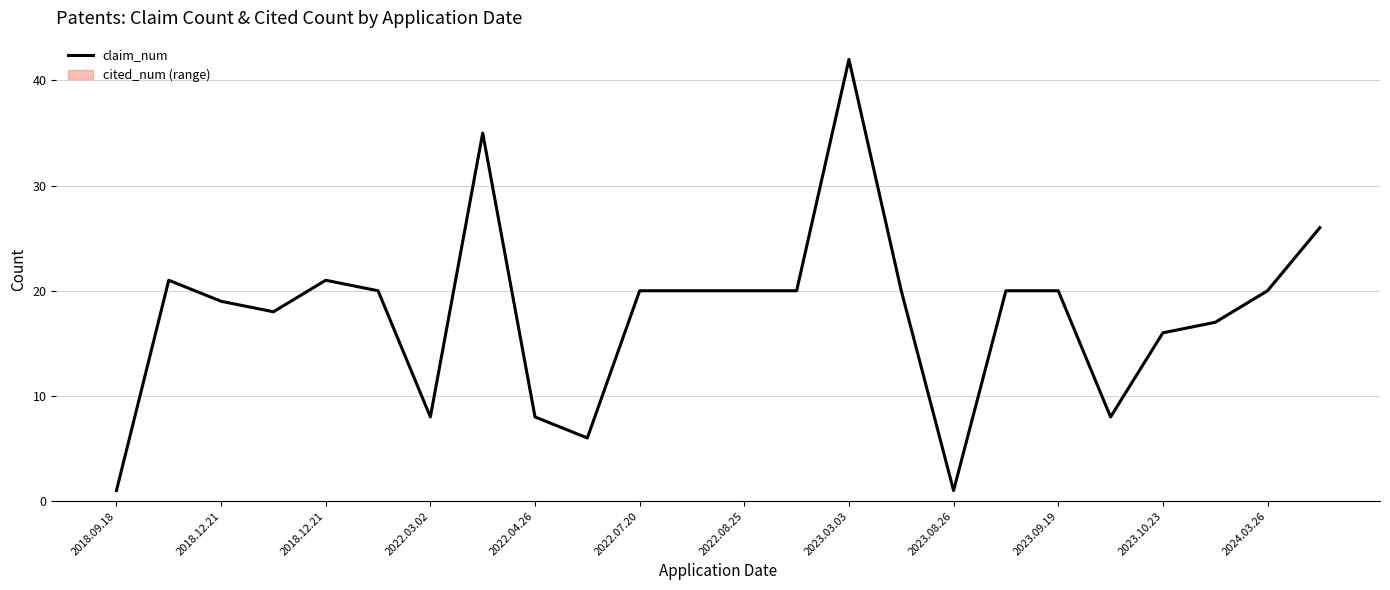

What is the sum of all values?

427